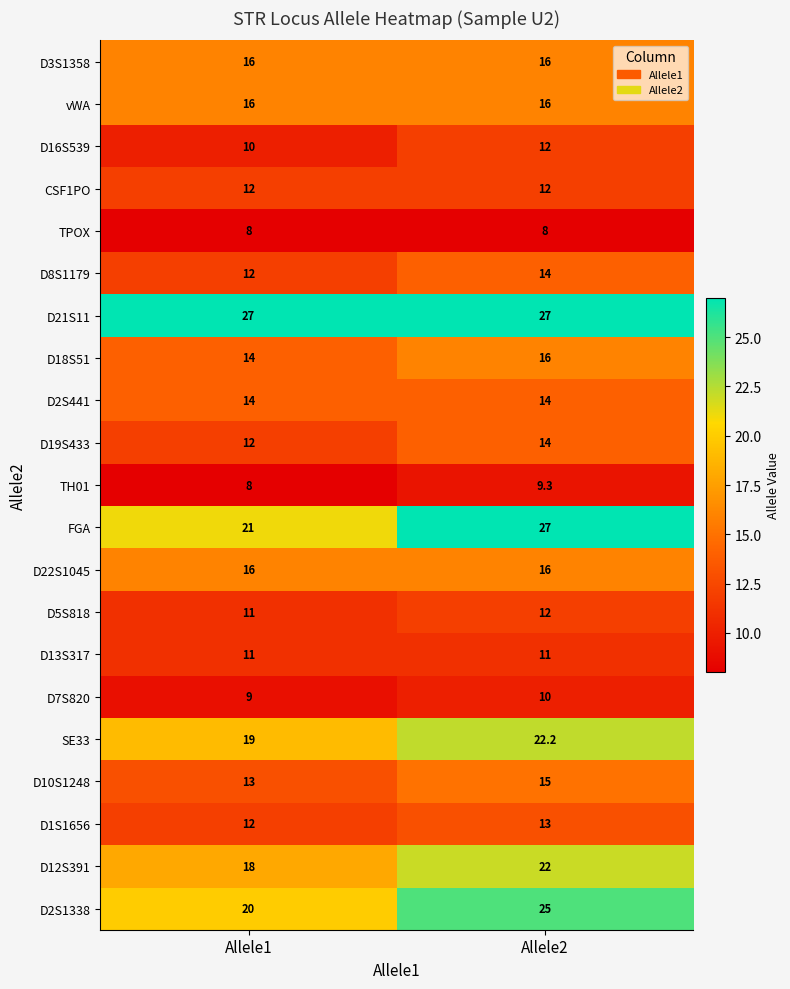

Is it true that D22S1045 equals 16.0 at Allele2?

True